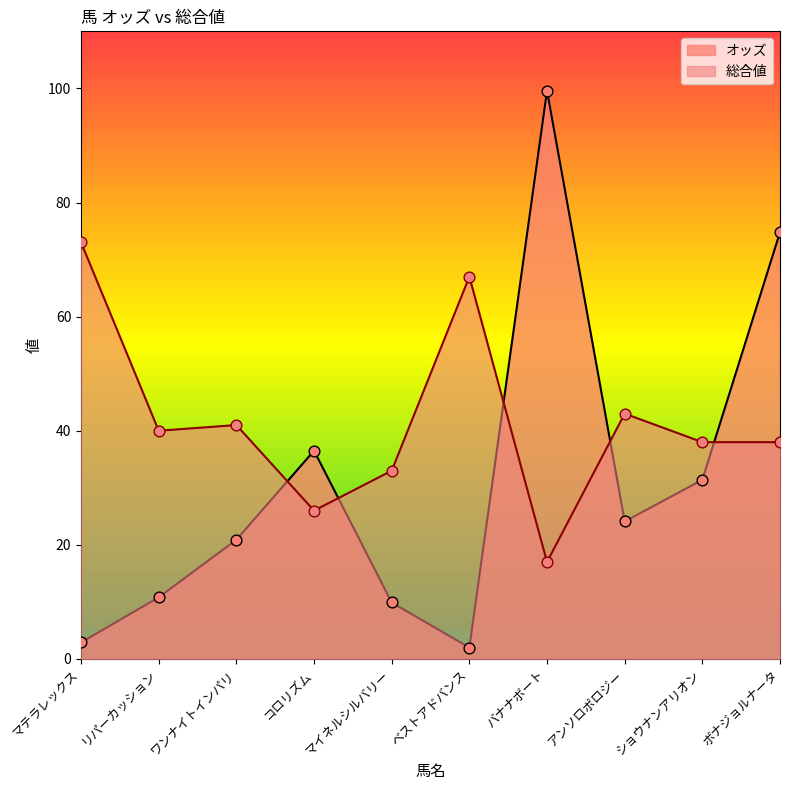

Which series has the widest spread of Y values?

オッズ